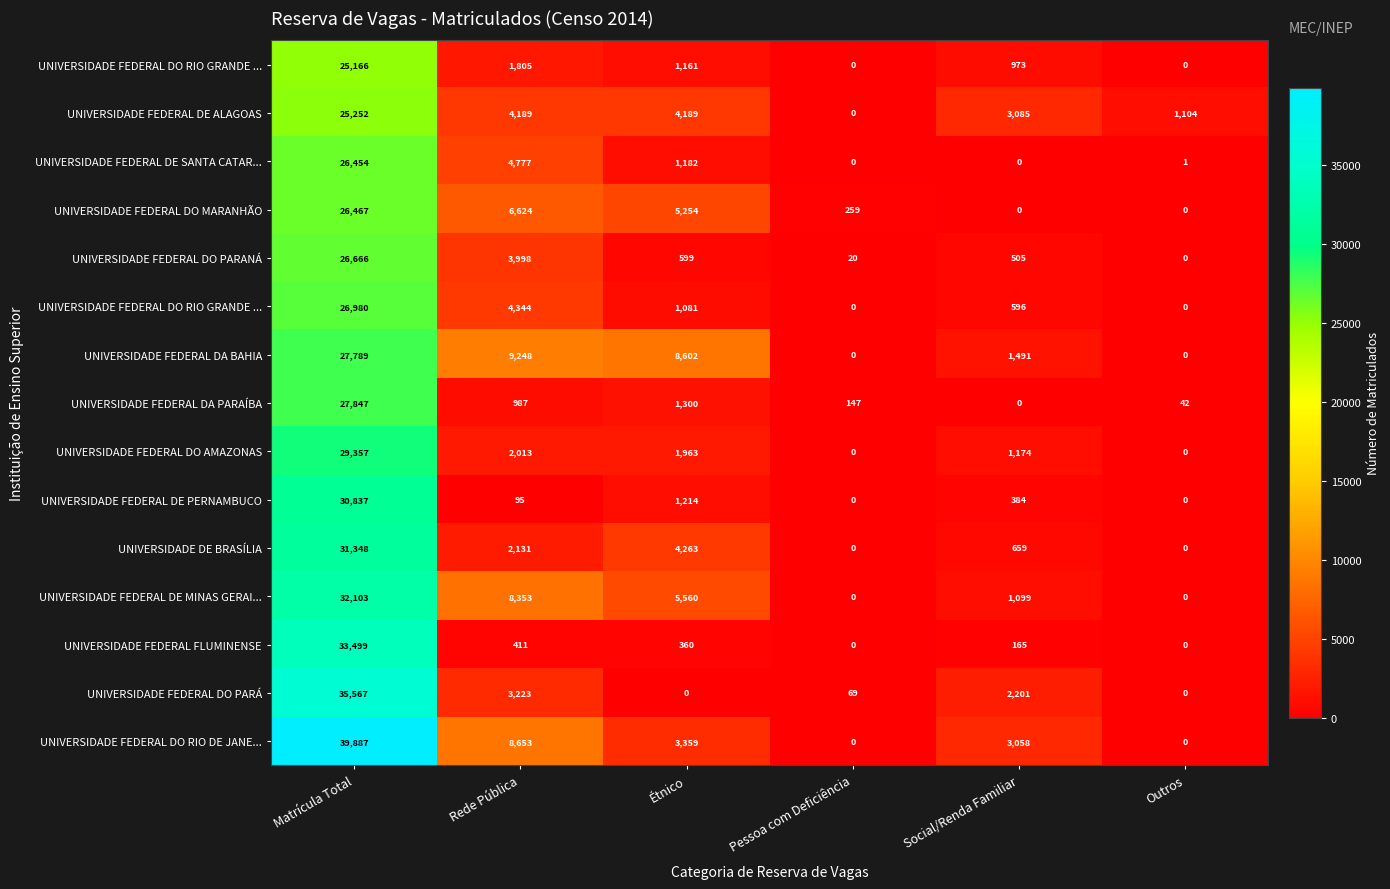

What is the spread (max minus min) of values at Social/Renda Familiar?

3085